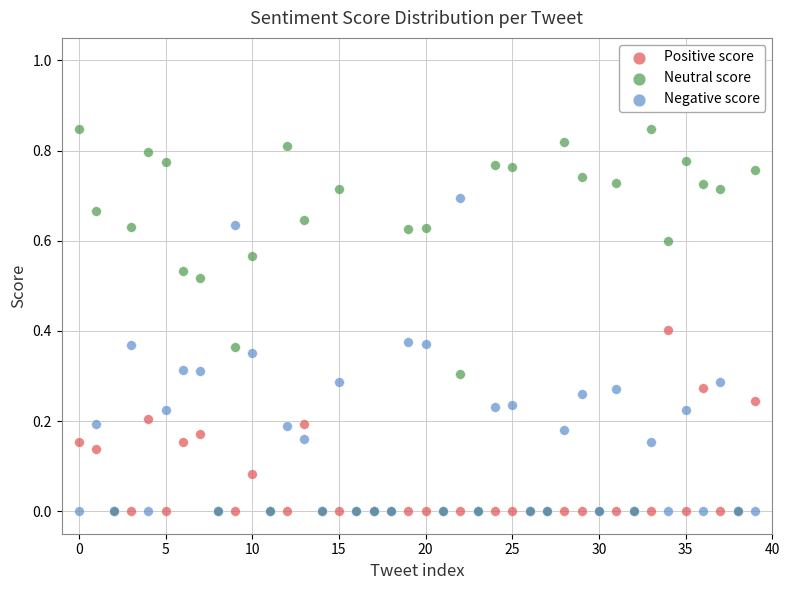

What are all the series names shown in the legend?

Positive score, Neutral score, Negative score